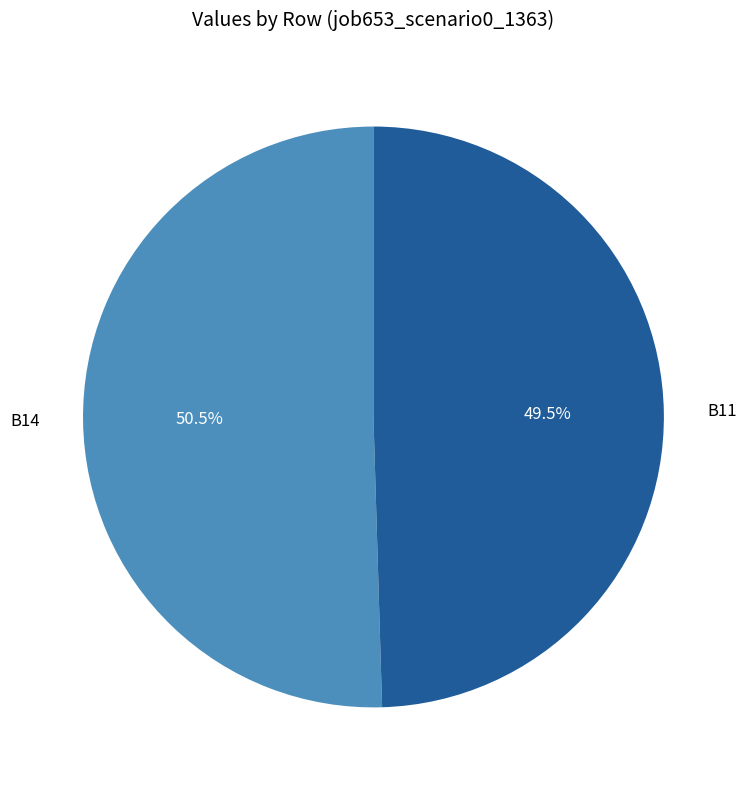

What is the majority slice?

B14